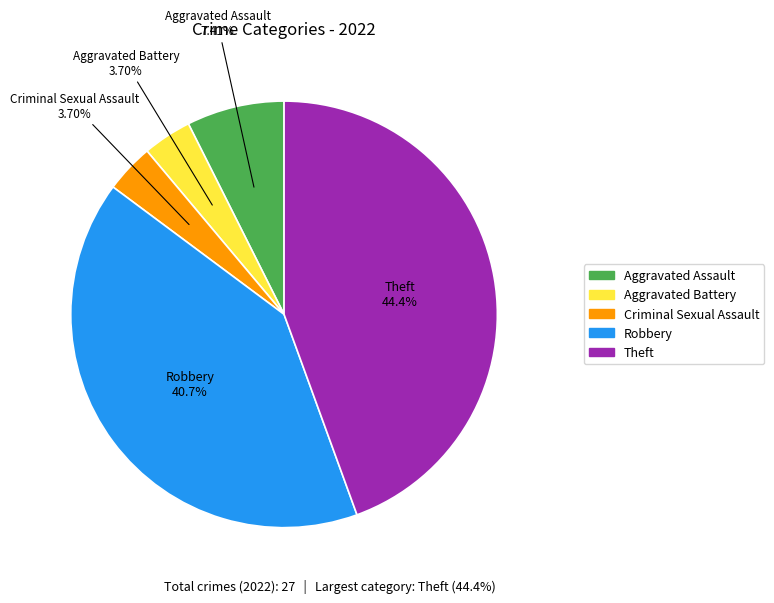

Do Robbery and Aggravated Assault together represent more than half of the pie?

No